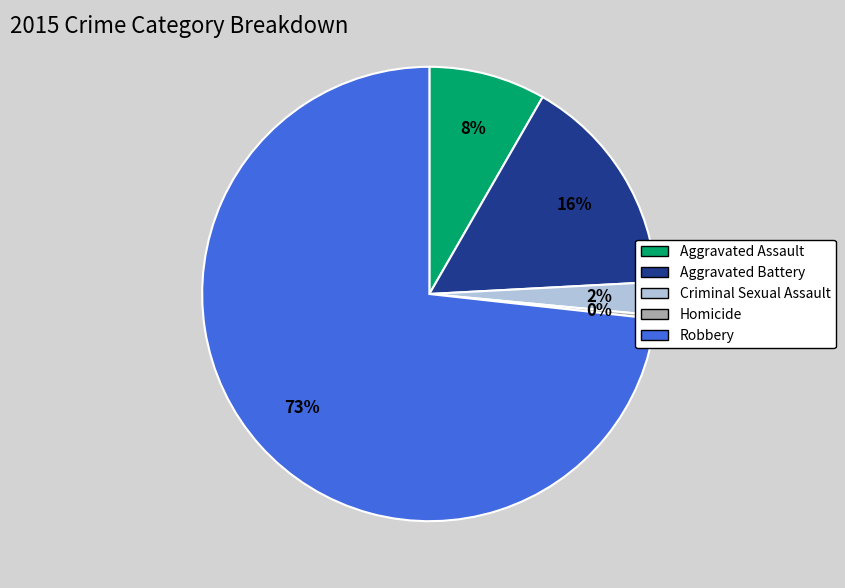

Which category has the biggest portion of the pie?

Robbery